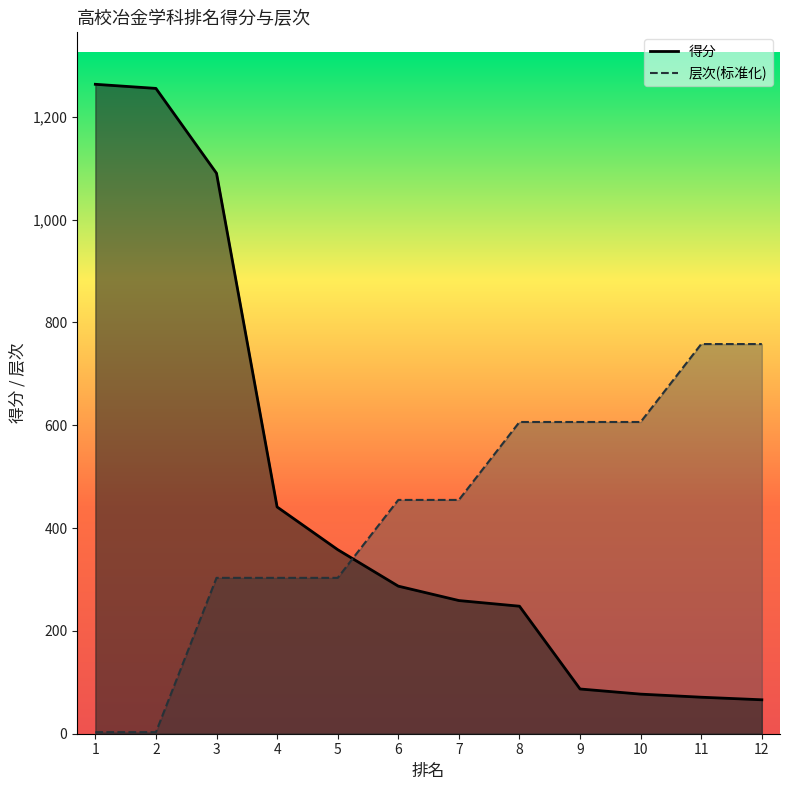

What value does the 得分 series have at 10?

77.0